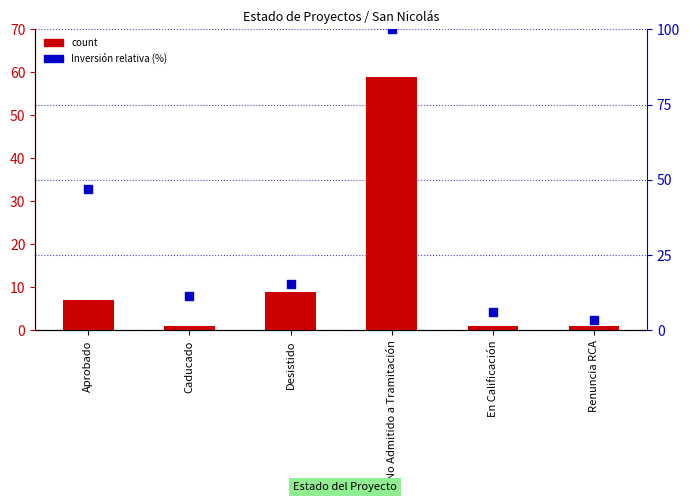

Is the value of count at Desistido greater than the value of Inversión relativa (%) at Aprobado?

No